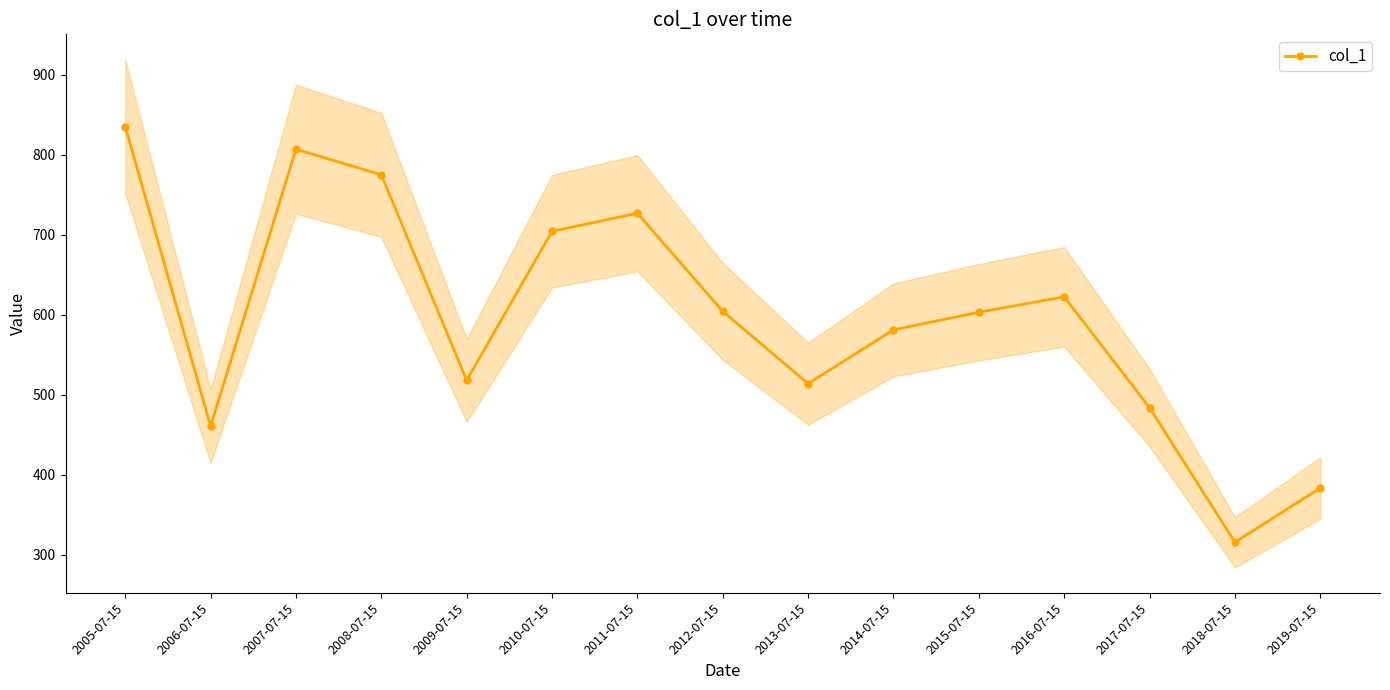

What is the label of the 8th point from the left?

2012-07-15